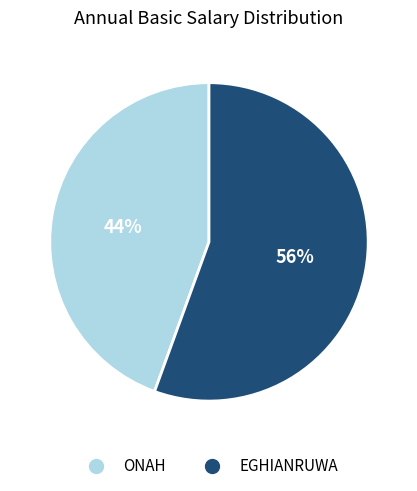

What is the largest slice in the pie chart?

EGHIANRUWA